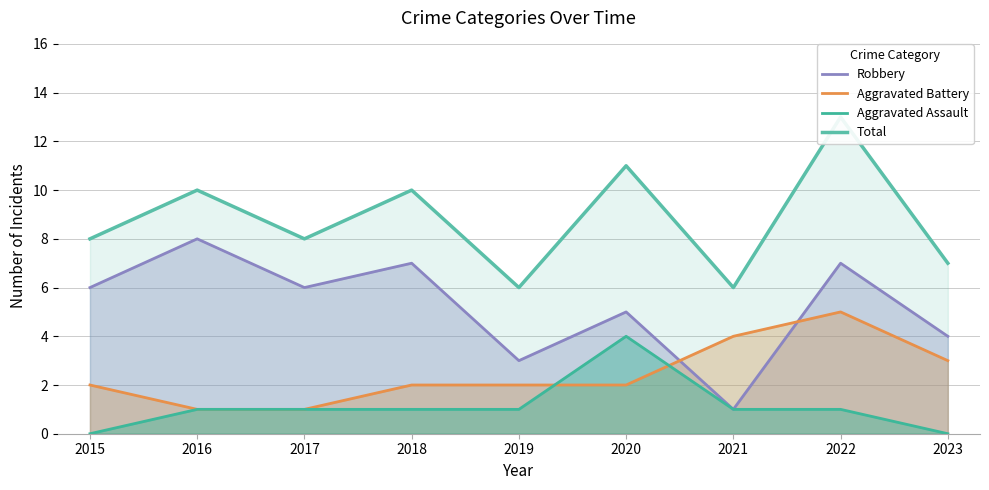

The value of Aggravated Battery at 2017 is 0. True or false?

False